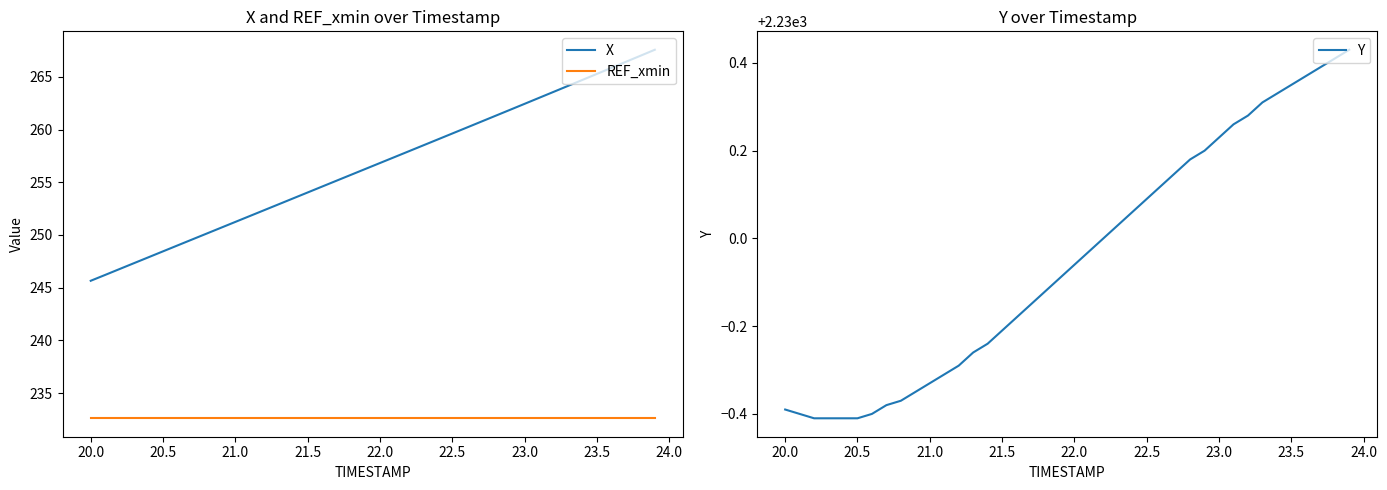

True or false: X and REF_xmin cross at least once.

False